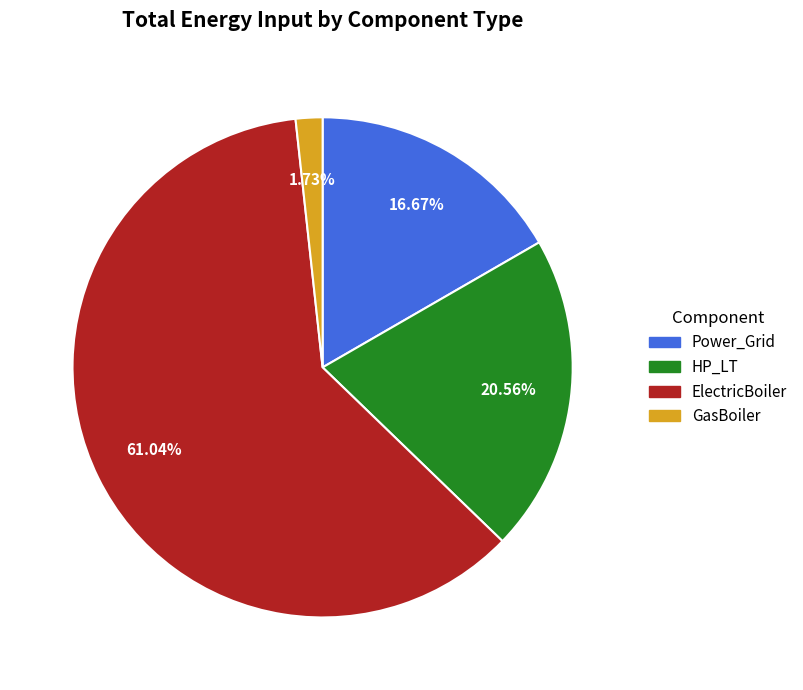

Does any single category account for the majority?

Yes